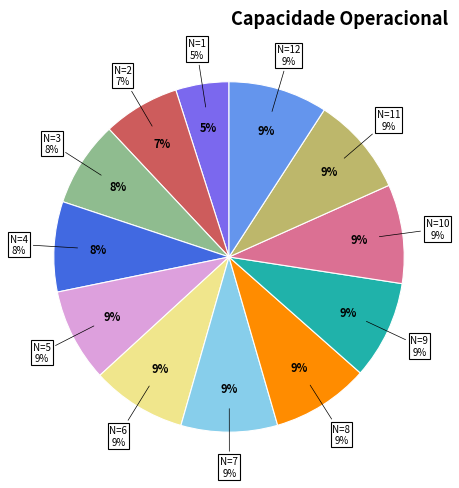

How many slices are in this pie chart?

12